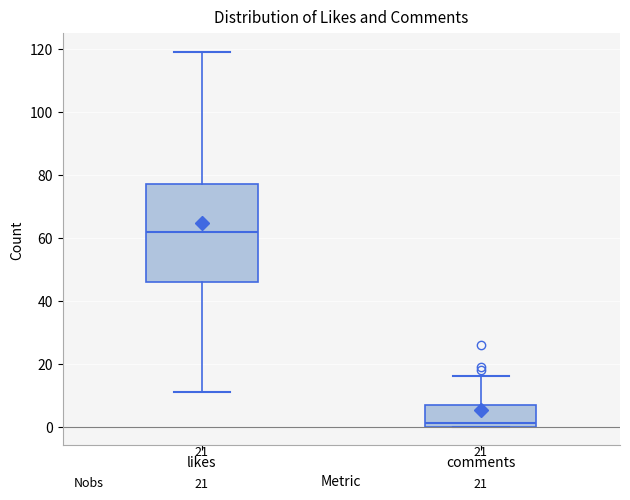

Which box is the tallest, from its lower edge to its upper edge?

likes